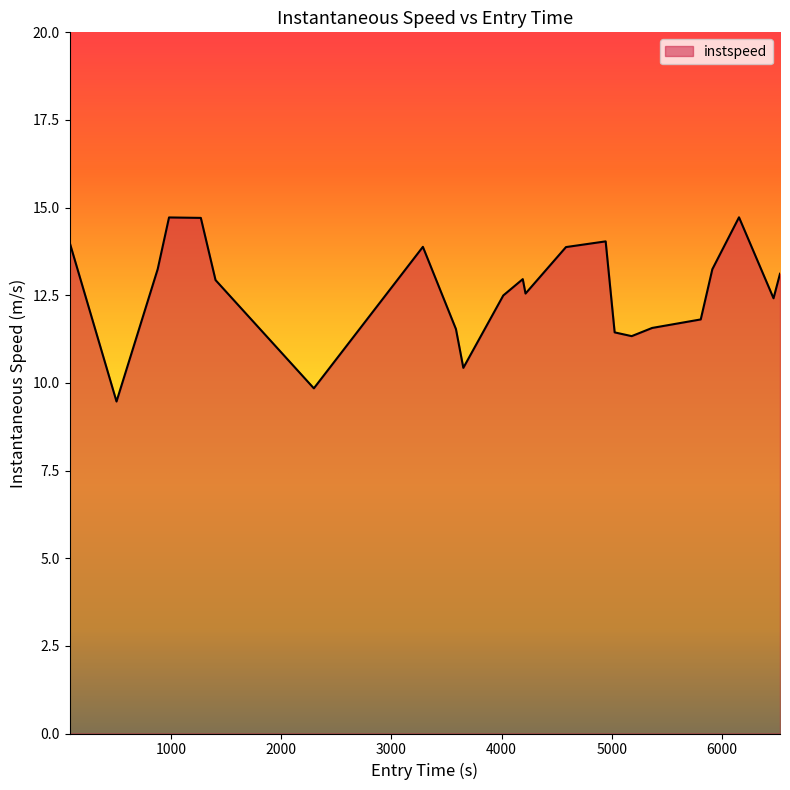

What is the greatest value displayed?

14.7